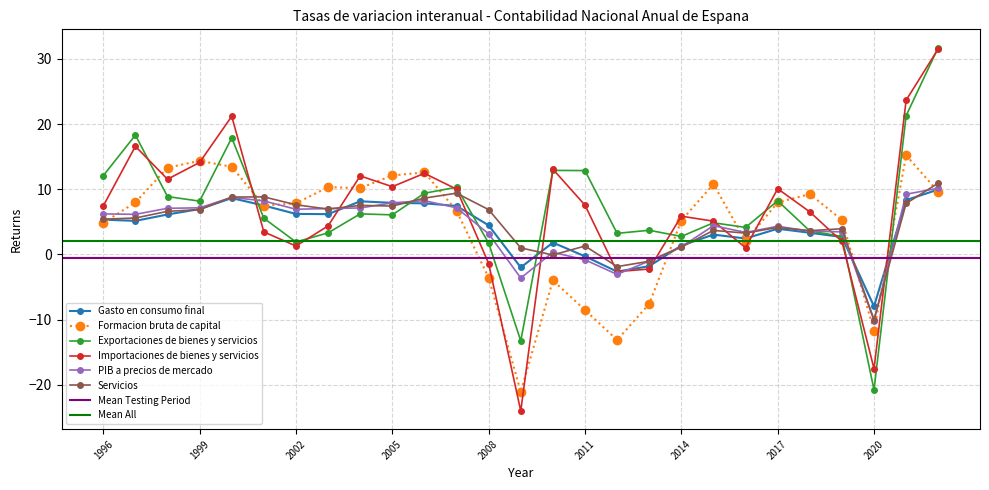

Rank the series by their maximum value, from lowest to highest.

Gasto en consumo final, PIB a precios de mercado, Servicios, Formacion bruta de capital, Importaciones de bienes y servicios, Exportaciones de bienes y servicios